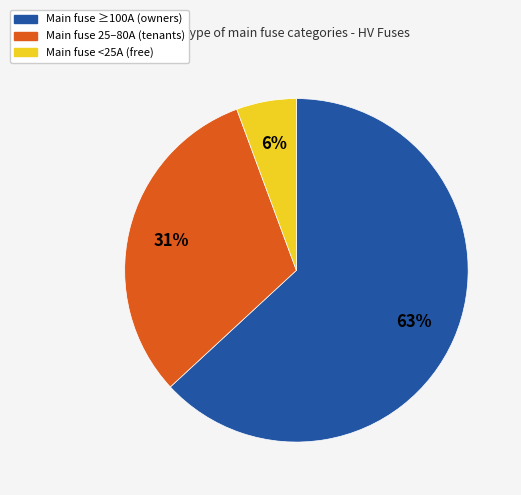

To the nearest percent, what is the average slice percentage?

33%